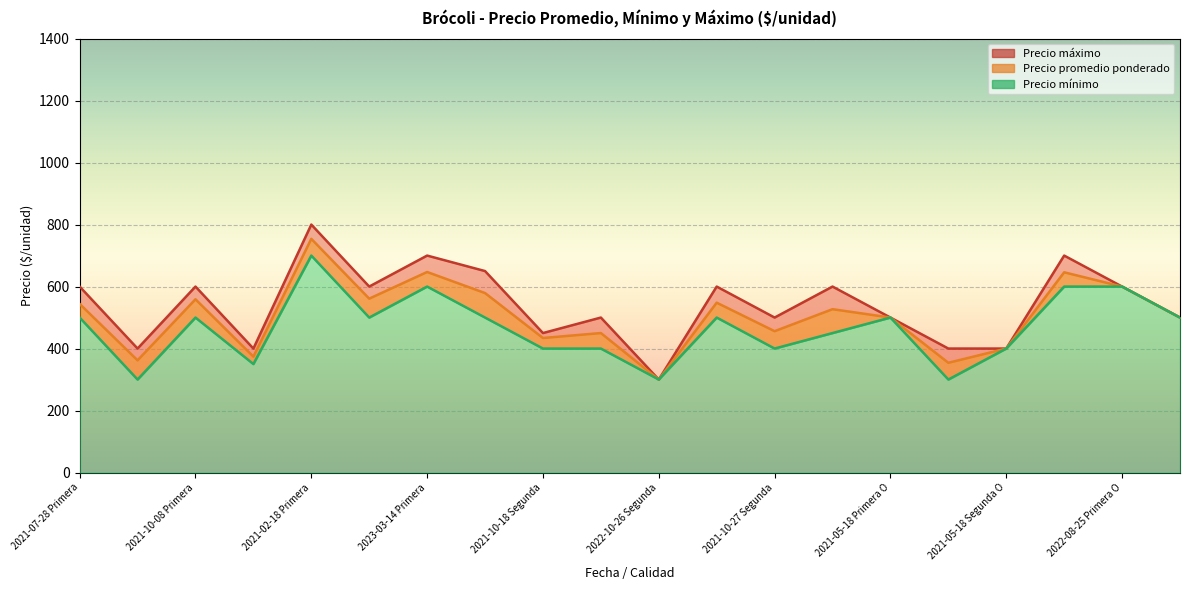

What are all the series names shown in the legend?

Precio promedio ponderado, Precio mínimo, Precio máximo